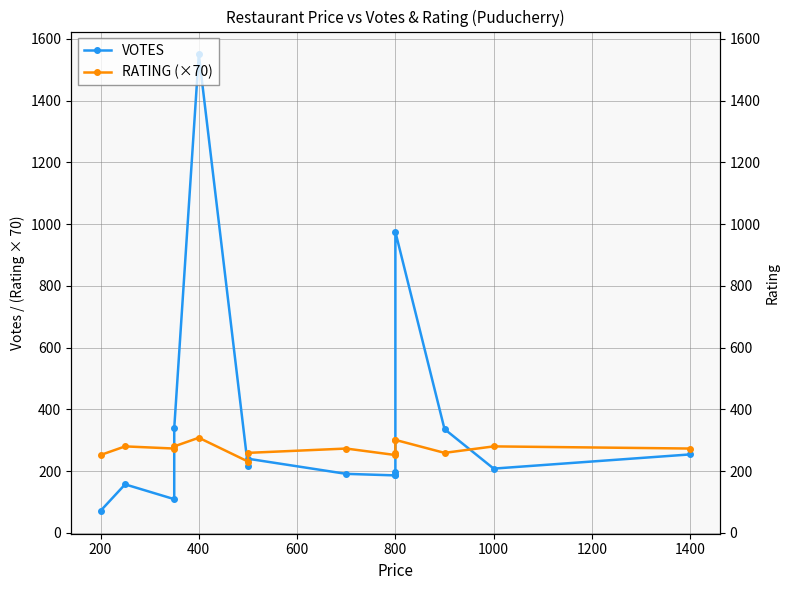

List the series in order of their overall mean, highest first.

VOTES, RATING (×70)